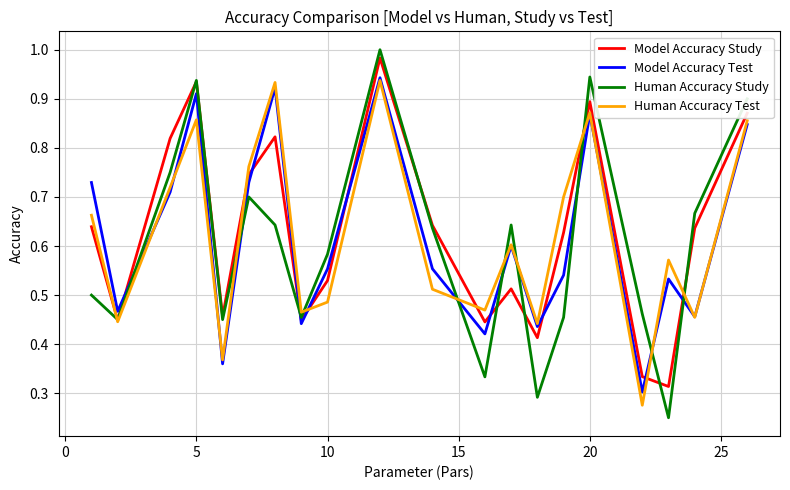

Which series has the widest spread of values?

Human Accuracy Study